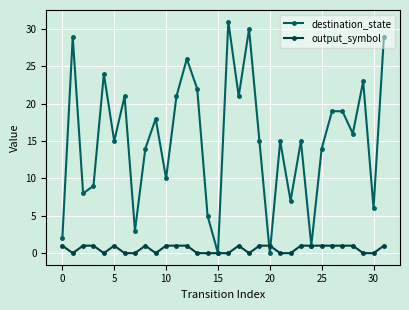

What are all the series names shown in the legend?

destination_state, output_symbol